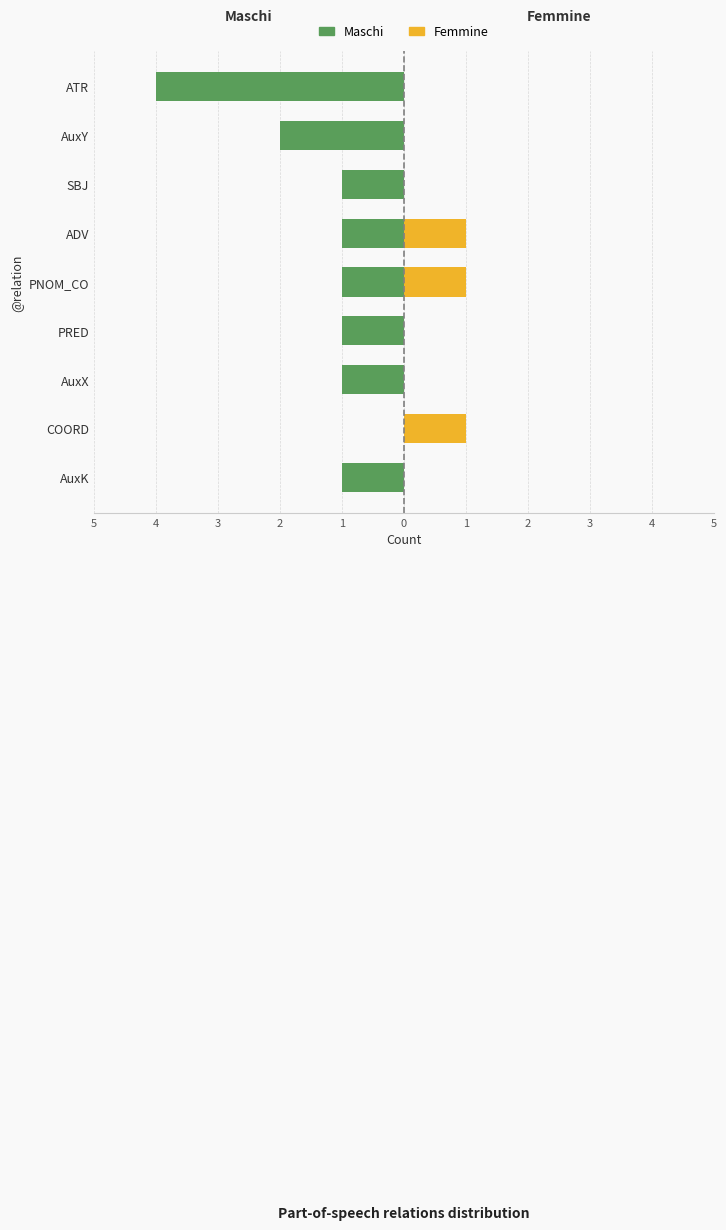

At ADV, list the series in order from largest to smallest.

Femmine, Maschi